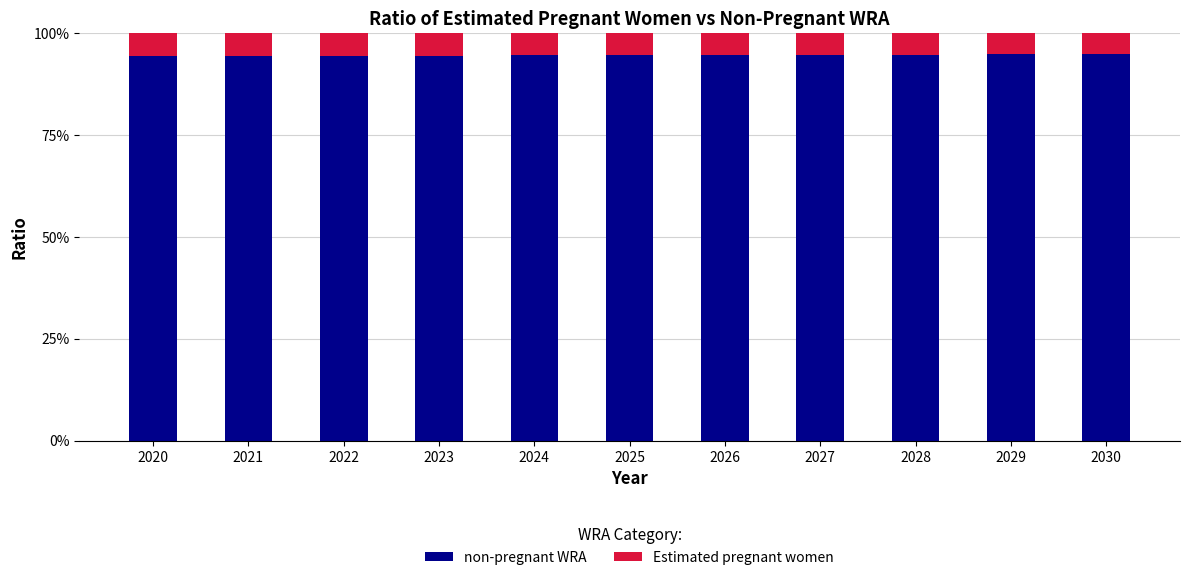

Does the chart contain any negative values?

No